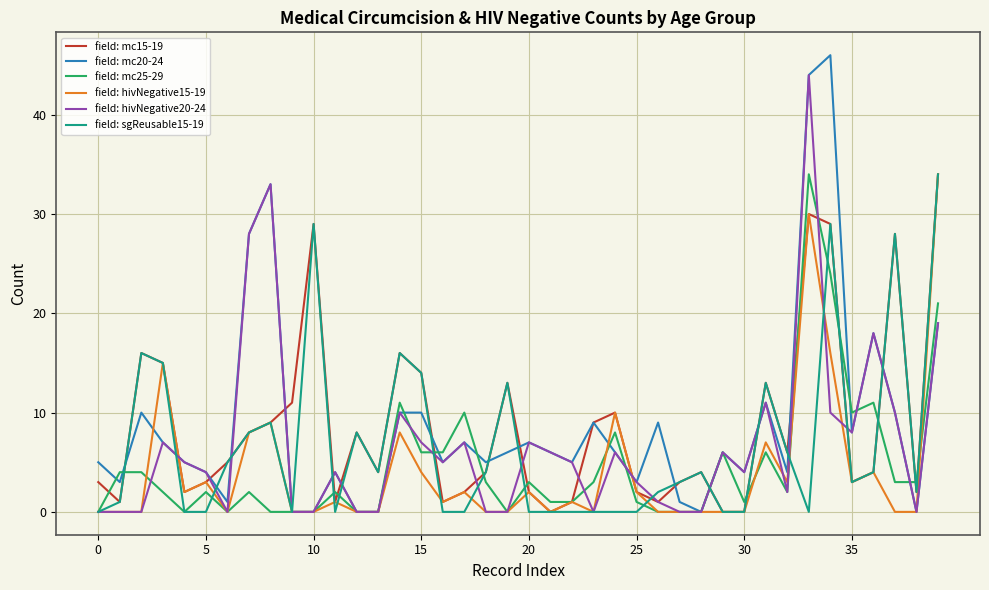

What is the maximum value for field: mc20-24?

46